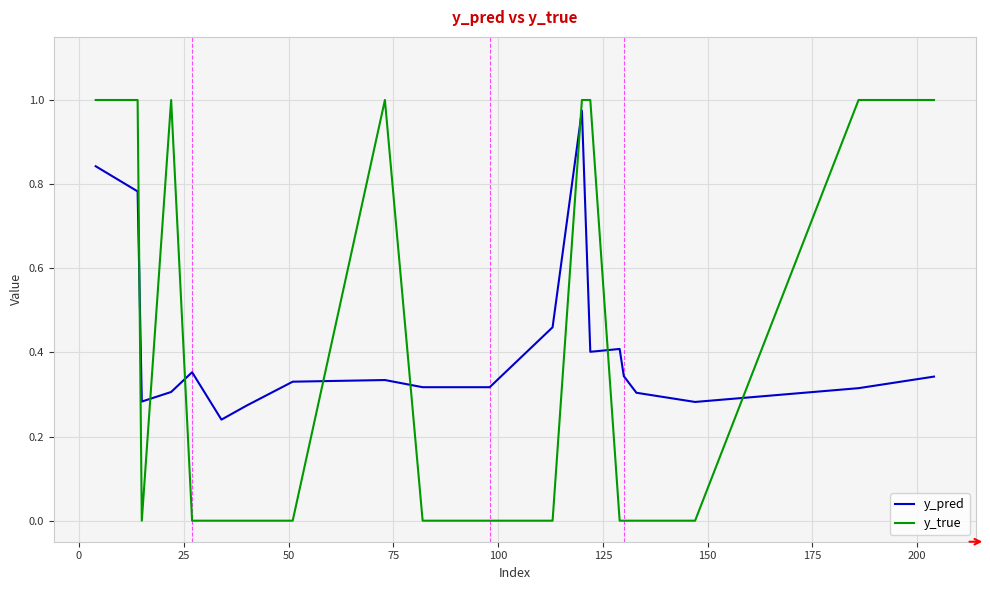

Which series has the largest range (max minus min)?

y_true